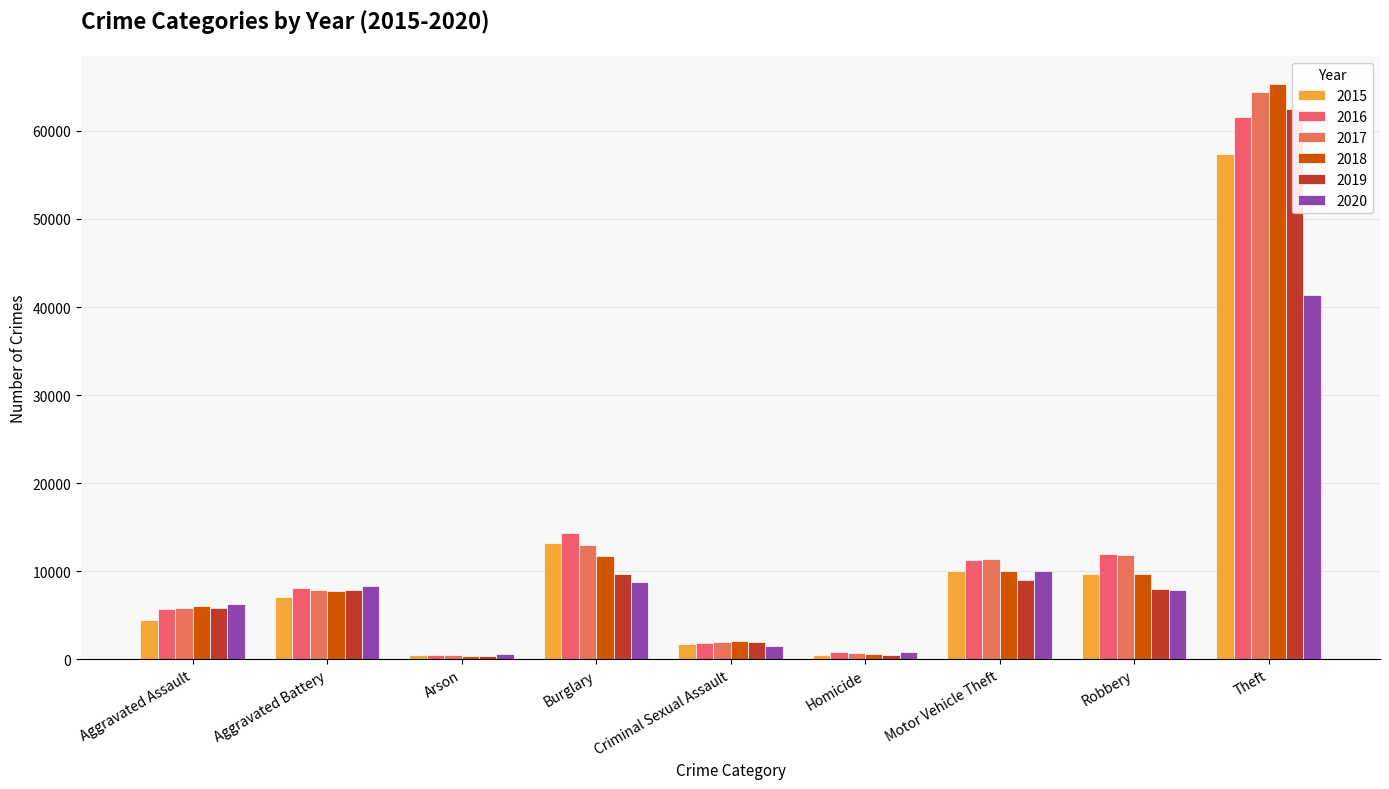

Reading left to right, transcribe all the data shown in this chart.

2015: Aggravated Assault=4480	Aggravated Battery=7019	Arson=448	Burglary=13184	Criminal Sexual Assault=1700	Homicide=496	Motor Vehicle Theft=10068	Robbery=9638	Theft=57351
2016: Aggravated Assault=5712	Aggravated Battery=8086	Arson=515	Burglary=14289	Criminal Sexual Assault=1849	Homicide=786	Motor Vehicle Theft=11285	Robbery=11960	Theft=61623
2017: Aggravated Assault=5793	Aggravated Battery=7845	Arson=444	Burglary=13001	Criminal Sexual Assault=1974	Homicide=672	Motor Vehicle Theft=11380	Robbery=11880	Theft=64386
2018: Aggravated Assault=6001	Aggravated Battery=7735	Arson=373	Burglary=11747	Criminal Sexual Assault=2033	Homicide=588	Motor Vehicle Theft=9985	Robbery=9681	Theft=65289
2019: Aggravated Assault=5841	Aggravated Battery=7858	Arson=376	Burglary=9638	Criminal Sexual Assault=1909	Homicide=499	Motor Vehicle Theft=8977	Robbery=7995	Theft=62495
2020: Aggravated Assault=6264	Aggravated Battery=8320	Arson=588	Burglary=8758	Criminal Sexual Assault=1485	Homicide=787	Motor Vehicle Theft=9959	Robbery=7855	Theft=41335